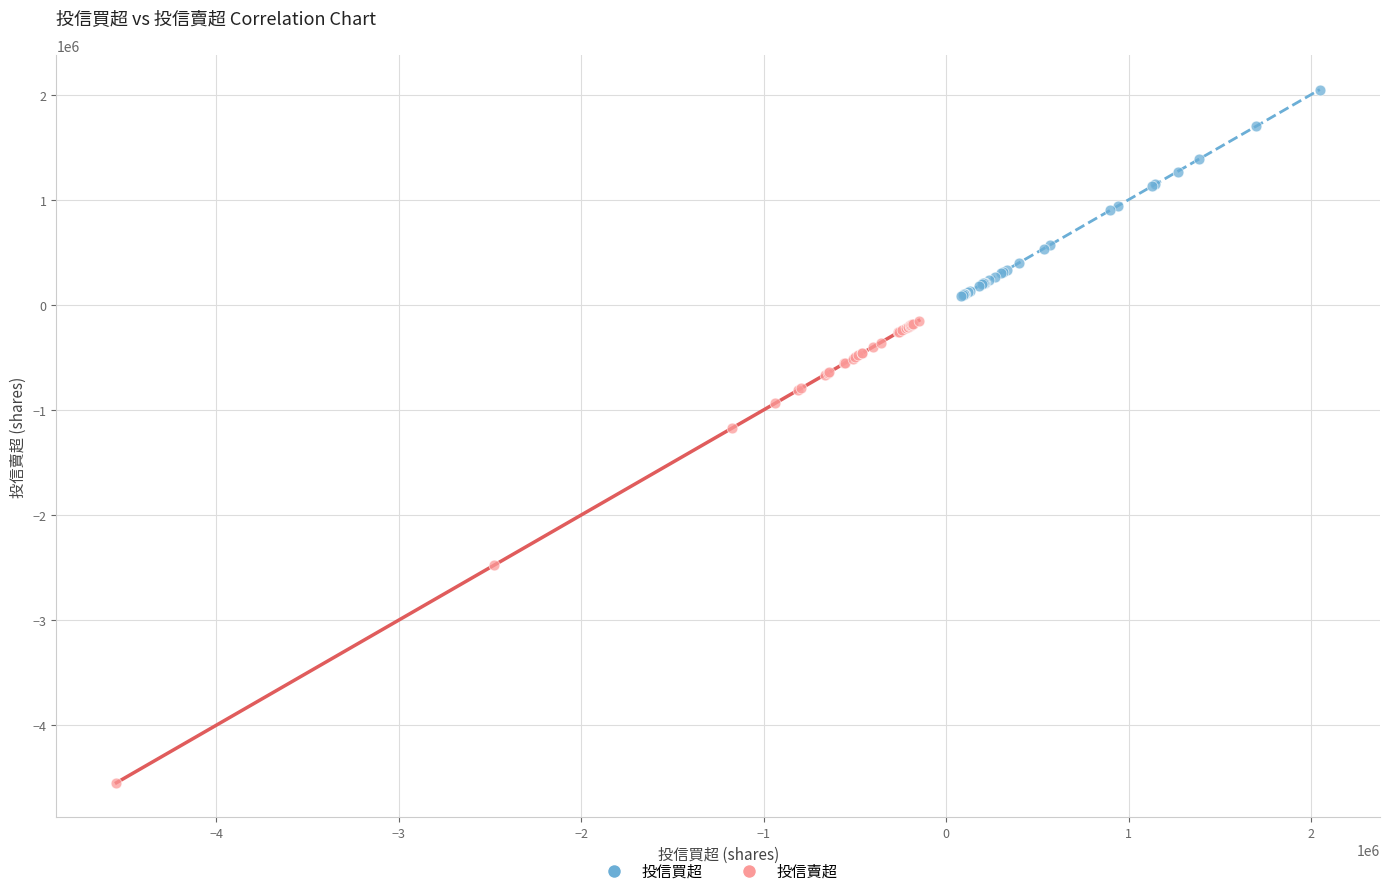

Which series contains the highest Y value?

投信買超